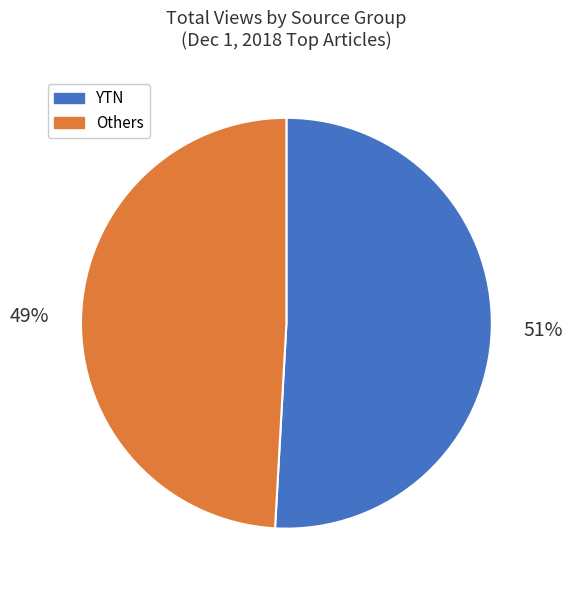

To the nearest percent, what is the difference between the largest and smallest slice percentages?

2%